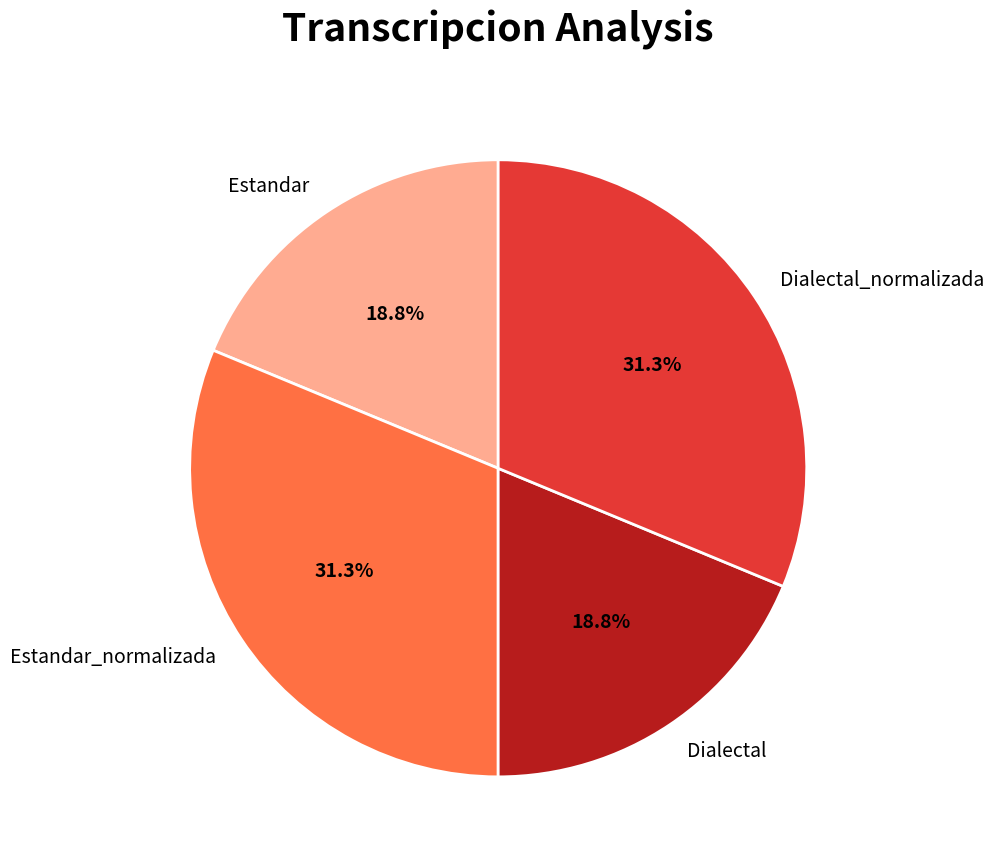

Does Estandar_normalizada represent more than half of the total?

No